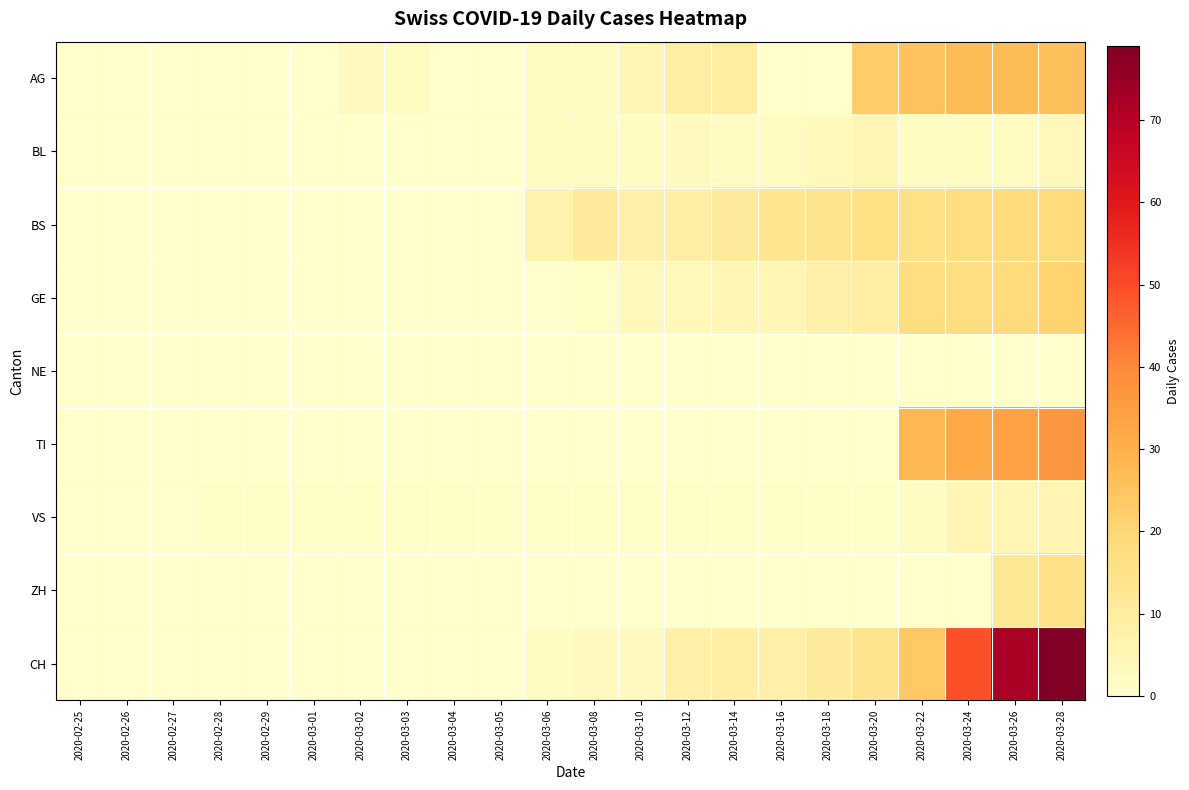

Reading right to left, what are all the values shown in this chart?

AG: 2020-03-28=26	2020-03-26=27	2020-03-24=27	2020-03-22=25	2020-03-20=23	2020-03-18=0	2020-03-16=0	2020-03-14=10	2020-03-12=9	2020-03-10=5	2020-03-08=2	2020-03-06=2	2020-03-05=0	2020-03-04=0	2020-03-03=2	2020-03-02=3	2020-03-01=0	2020-02-29=0	2020-02-28=0	2020-02-27=0	2020-02-26=0	2020-02-25=0
BL: 2020-03-28=4	2020-03-26=2	2020-03-24=2	2020-03-22=2	2020-03-20=5	2020-03-18=4	2020-03-16=2	2020-03-14=2	2020-03-12=3	2020-03-10=2	2020-03-08=2	2020-03-06=2	2020-03-05=0	2020-03-04=0	2020-03-03=0	2020-03-02=0	2020-03-01=0	2020-02-29=0	2020-02-28=0	2020-02-27=0	2020-02-26=0	2020-02-25=0
BS: 2020-03-28=18	2020-03-26=18	2020-03-24=17	2020-03-22=16	2020-03-20=16	2020-03-18=14	2020-03-16=13	2020-03-14=11	2020-03-12=9	2020-03-10=8	2020-03-08=11	2020-03-06=7	2020-03-05=0	2020-03-04=0	2020-03-03=0	2020-03-02=0	2020-03-01=0	2020-02-29=0	2020-02-28=0	2020-02-27=0	2020-02-26=0	2020-02-25=0
GE: 2020-03-28=21	2020-03-26=18	2020-03-24=17	2020-03-22=17	2020-03-20=9	2020-03-18=8	2020-03-16=5	2020-03-14=5	2020-03-12=4	2020-03-10=4	2020-03-08=1	2020-03-06=0	2020-03-05=0	2020-03-04=0	2020-03-03=0	2020-03-02=0	2020-03-01=0	2020-02-29=0	2020-02-28=0	2020-02-27=0	2020-02-26=0	2020-02-25=0
NE: 2020-03-28=0	2020-03-26=0	2020-03-24=0	2020-03-22=0	2020-03-20=0	2020-03-18=0	2020-03-16=0	2020-03-14=0	2020-03-12=0	2020-03-10=0	2020-03-08=0	2020-03-06=0	2020-03-05=0	2020-03-04=0	2020-03-03=0	2020-03-02=0	2020-03-01=0	2020-02-29=0	2020-02-28=0	2020-02-27=0	2020-02-26=0	2020-02-25=0
TI: 2020-03-28=37	2020-03-26=34	2020-03-24=32	2020-03-22=28	2020-03-20=0	2020-03-18=0	2020-03-16=0	2020-03-14=0	2020-03-12=0	2020-03-10=0	2020-03-08=0	2020-03-06=0	2020-03-05=0	2020-03-04=0	2020-03-03=0	2020-03-02=0	2020-03-01=0	2020-02-29=0	2020-02-28=0	2020-02-27=0	2020-02-26=0	2020-02-25=0
VS: 2020-03-28=6	2020-03-26=5	2020-03-24=5	2020-03-22=2	2020-03-20=1	2020-03-18=1	2020-03-16=1	2020-03-14=1	2020-03-12=1	2020-03-10=1	2020-03-08=1	2020-03-06=1	2020-03-05=1	2020-03-04=1	2020-03-03=1	2020-03-02=1	2020-03-01=1	2020-02-29=1	2020-02-28=1	2020-02-27=0	2020-02-26=0	2020-02-25=0
ZH: 2020-03-28=15	2020-03-26=12	2020-03-24=0	2020-03-22=0	2020-03-20=0	2020-03-18=0	2020-03-16=0	2020-03-14=0	2020-03-12=0	2020-03-10=0	2020-03-08=0	2020-03-06=0	2020-03-05=0	2020-03-04=0	2020-03-03=0	2020-03-02=0	2020-03-01=0	2020-02-29=0	2020-02-28=0	2020-02-27=0	2020-02-26=0	2020-02-25=0
CH: 2020-03-28=79	2020-03-26=72	2020-03-24=49	2020-03-22=24	2020-03-20=14	2020-03-18=11	2020-03-16=8	2020-03-14=9	2020-03-12=8	2020-03-10=3	2020-03-08=3	2020-03-06=2	2020-03-05=0	2020-03-04=0	2020-03-03=0	2020-03-02=0	2020-03-01=0	2020-02-29=0	2020-02-28=0	2020-02-27=0	2020-02-26=0	2020-02-25=0